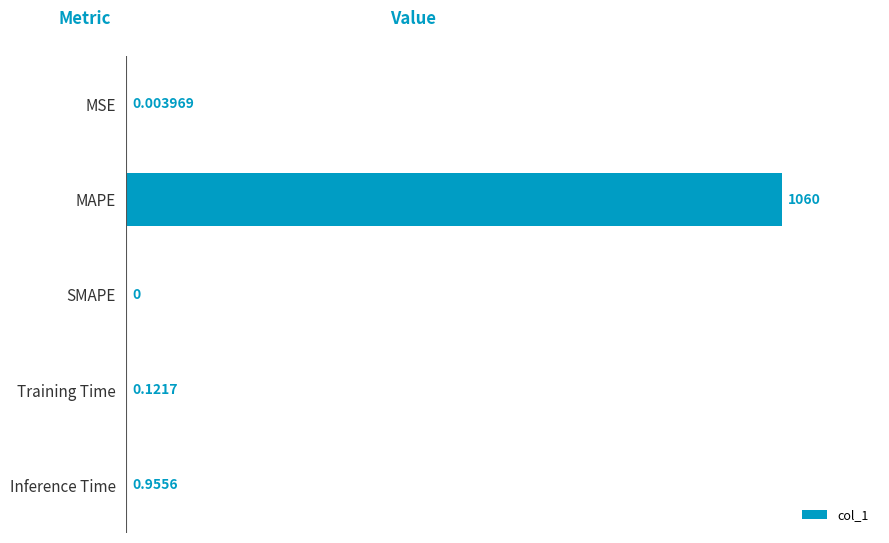

Which category has the highest value across all series?

MAPE